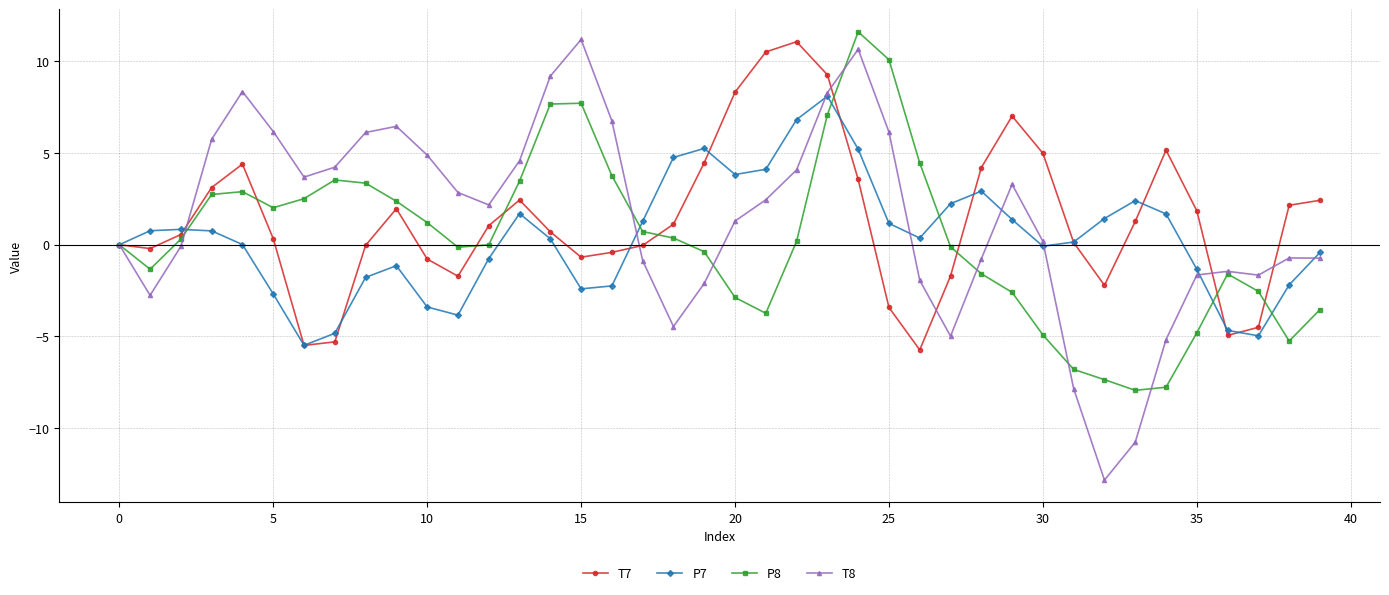

True or false: T8 has more than 1 interior local peaks.

True